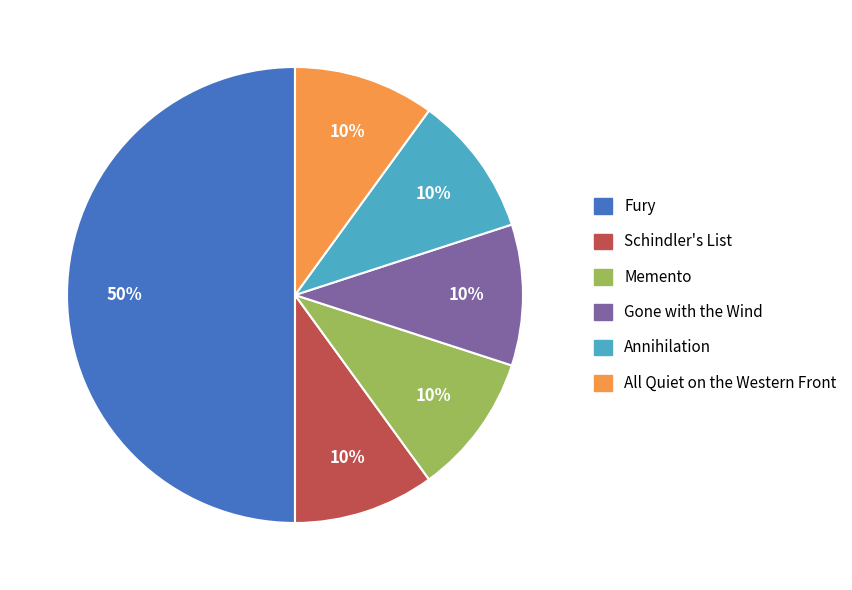

Combined, do Fury and All Quiet on the Western Front account for over 50%?

Yes